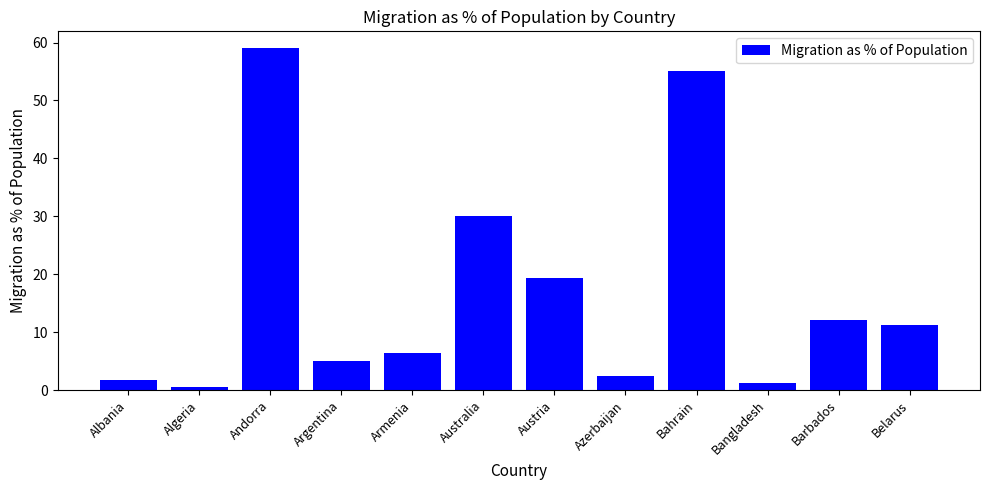

What is the change in value from Albania to Azerbaijan?

+0.8